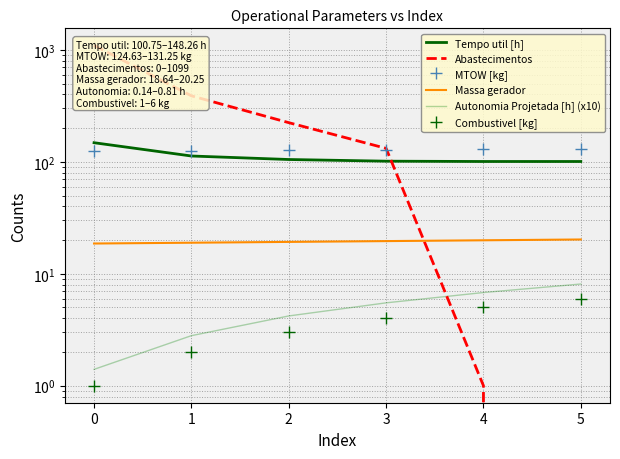

True or false: Autonomia Projetada [h] (x10) and Combustivel [kg] cross at least once.

False